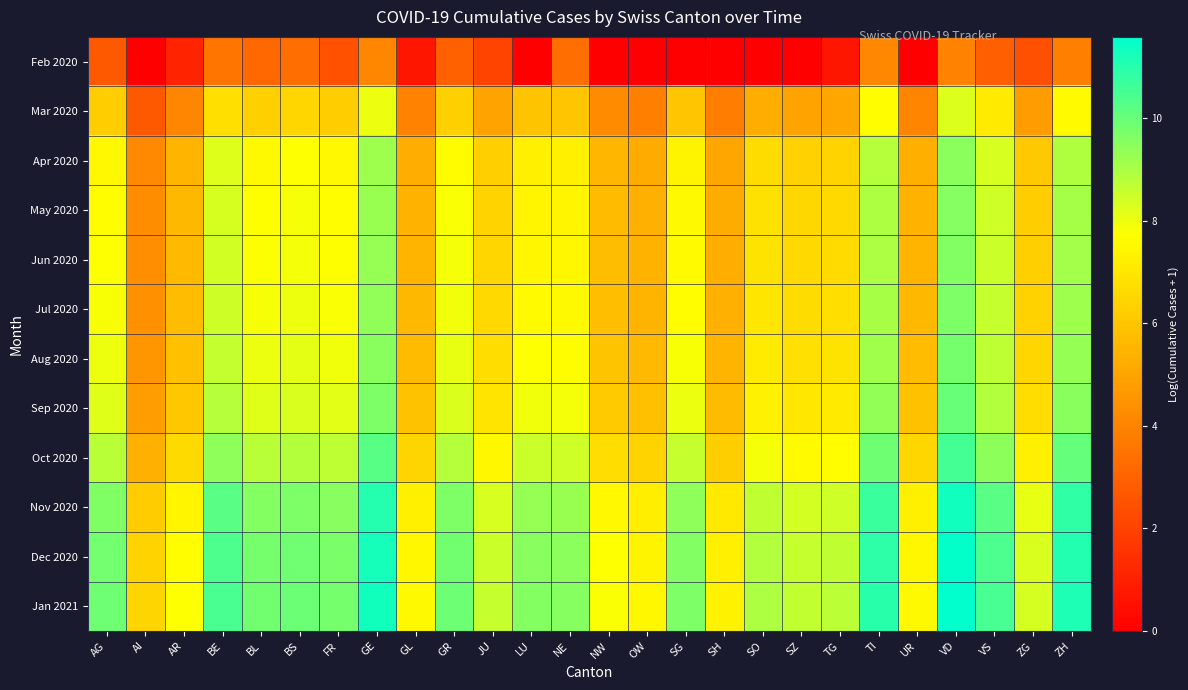

Between BL and ZH, which is larger?

ZH